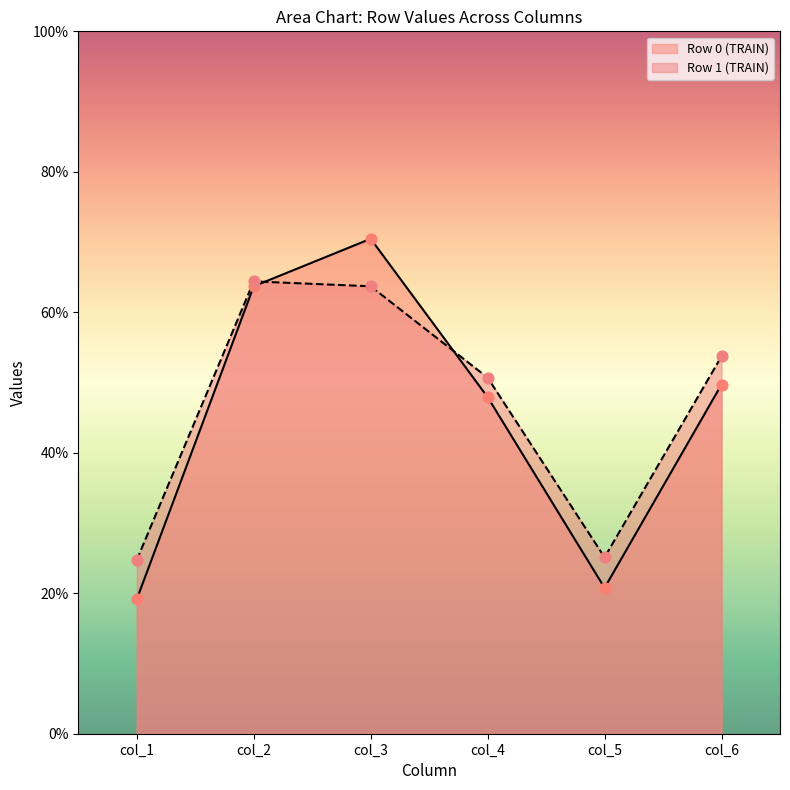

Which series has the largest total across all categories?

Row 1 (TRAIN)